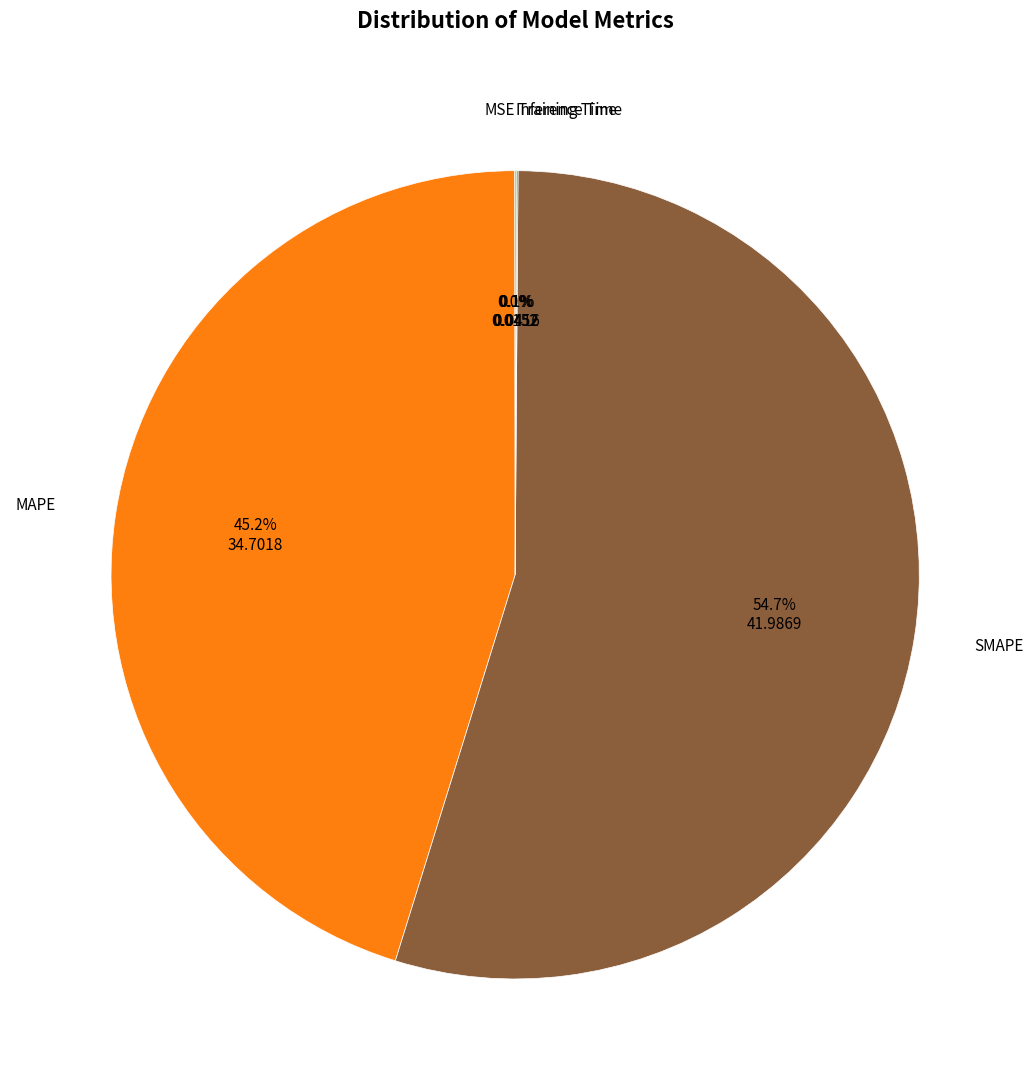

What is the ratio of the value at MAPE to the value at SMAPE?

0.8